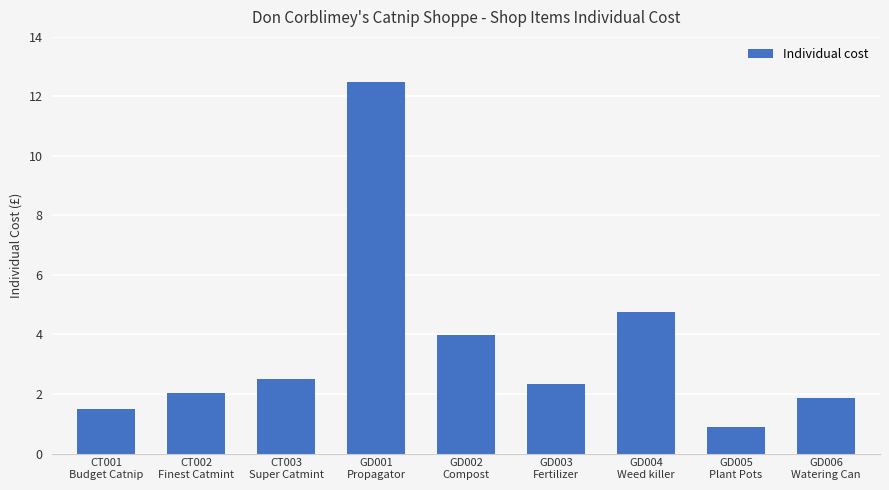

What is the difference between the values at CT001
Budget Catnip and GD002
Compost?

2.5